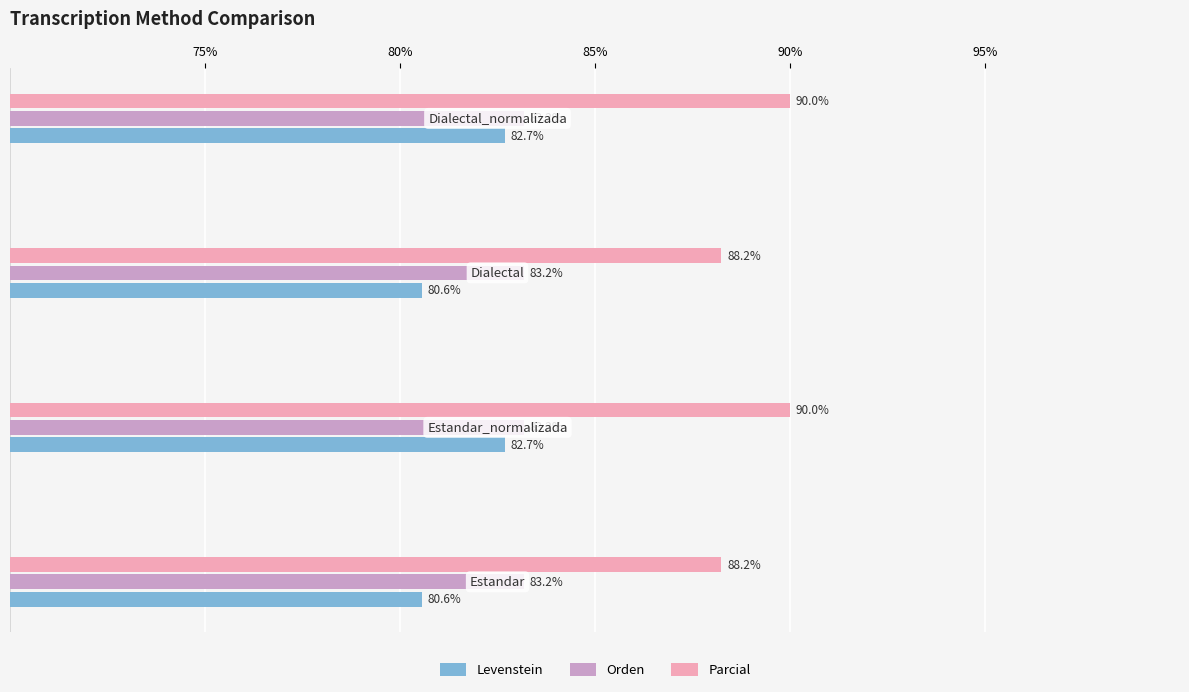

Which series has the largest range (max minus min)?

Levenstein